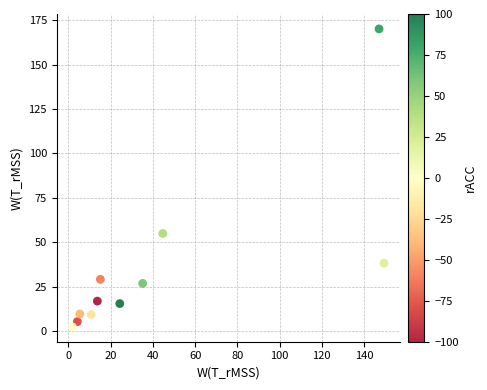

What is the average Y value?

34.4